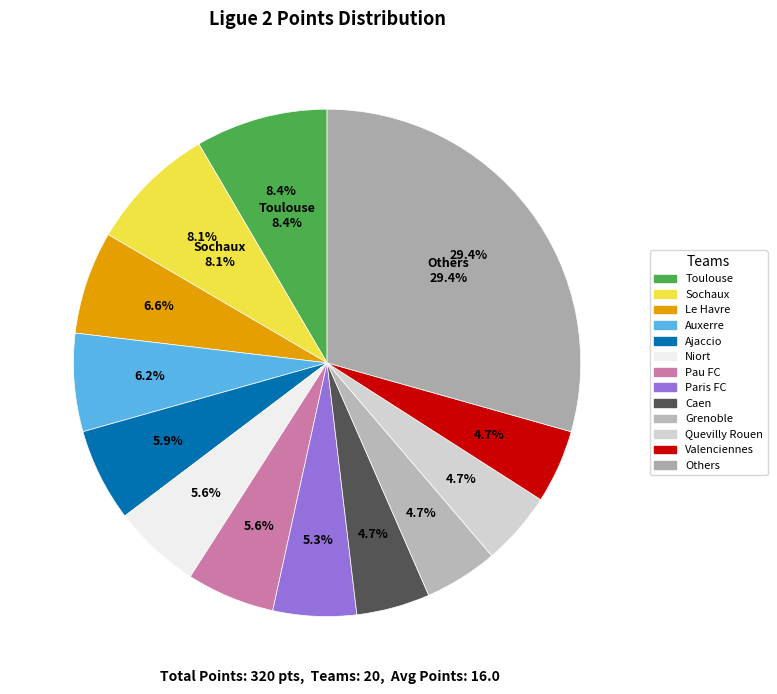

To the nearest percent, what is the combined percentage of Le Havre and Pau FC?

12%